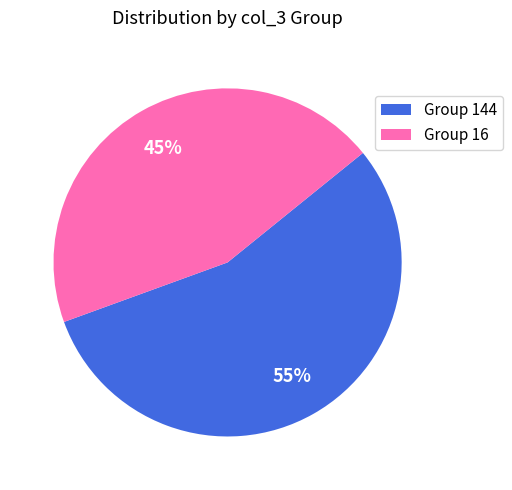

Does any single category account for the majority?

Yes